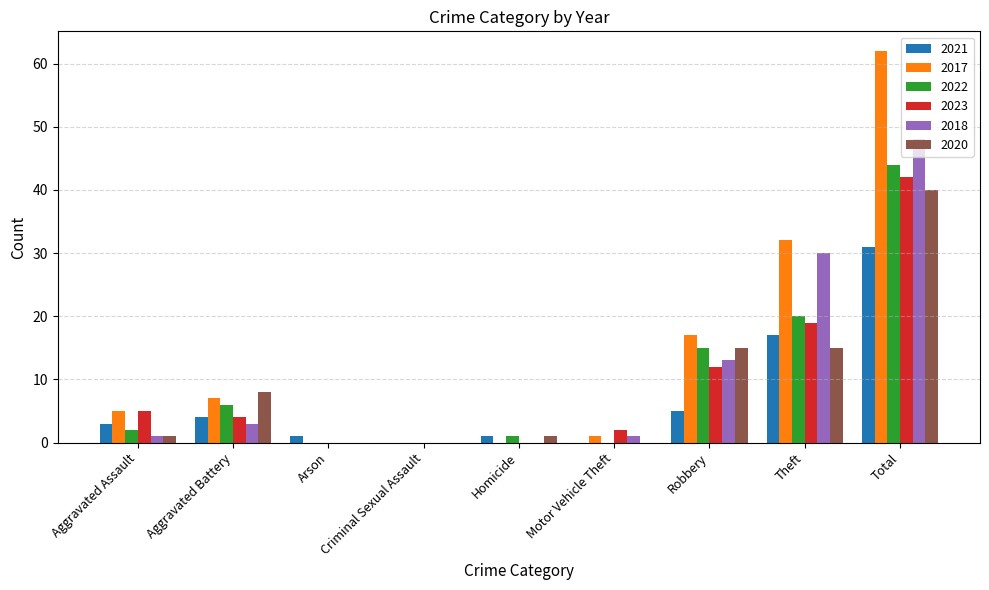

What is the sum of all 2017 values?

124